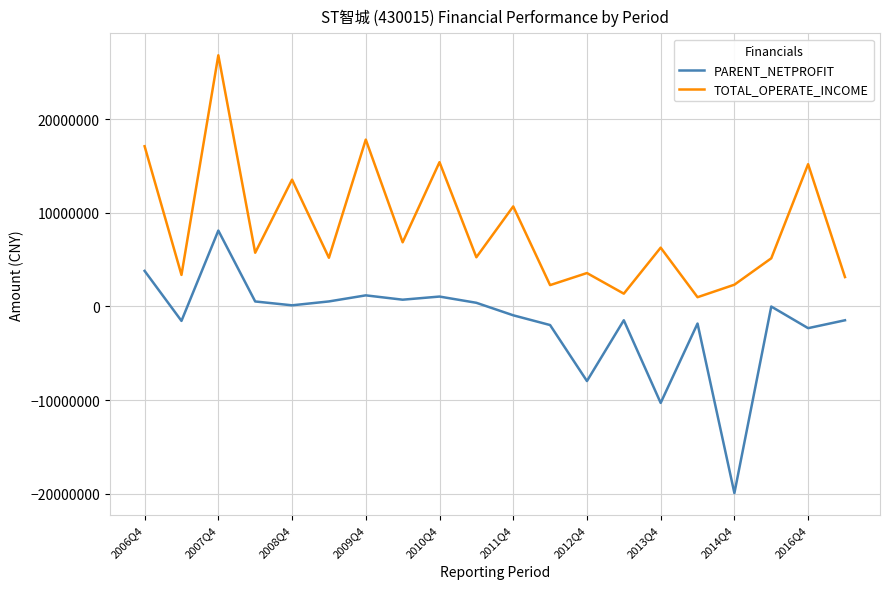

Which series has the widest spread of values?

PARENT_NETPROFIT